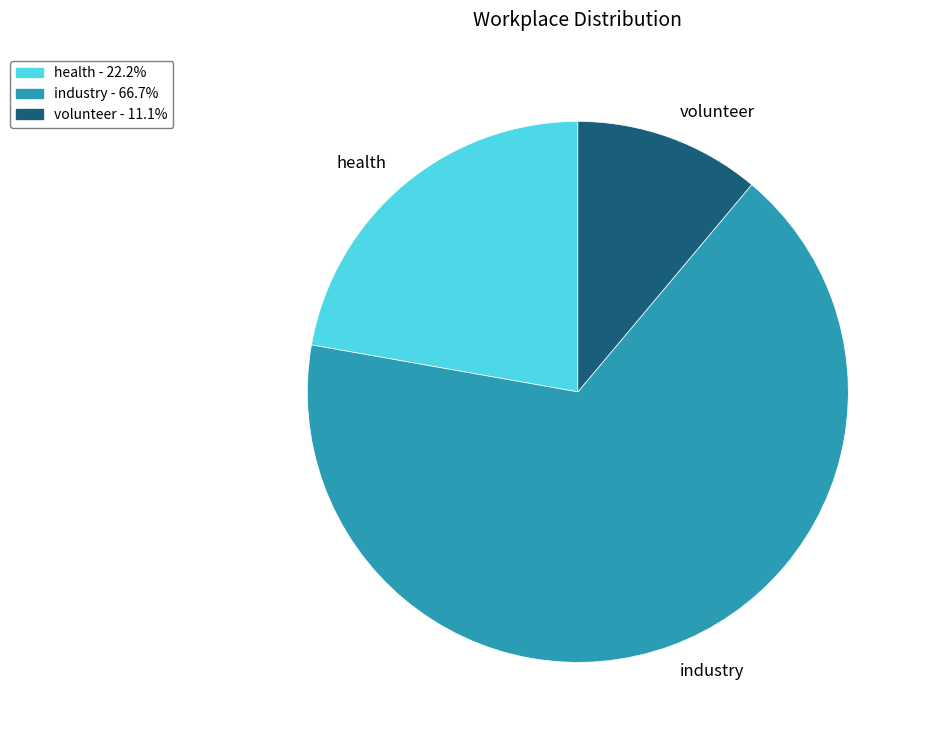

The industry slice represents 67% of the pie. True or false?

True